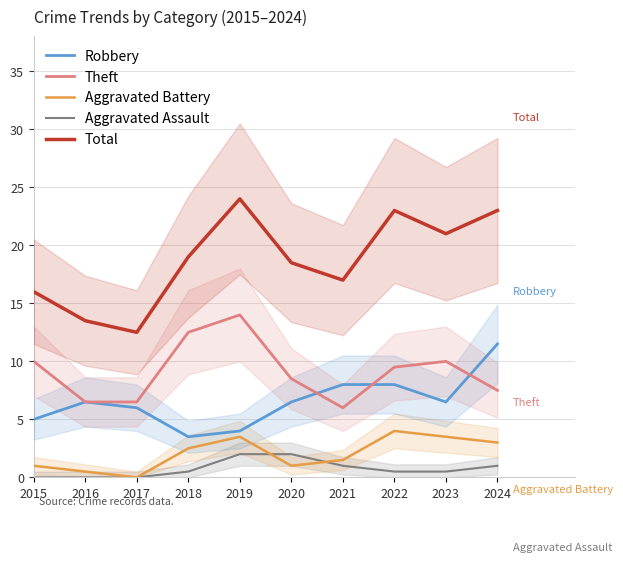

The value of Theft at 2019 is 14.0. True or false?

True